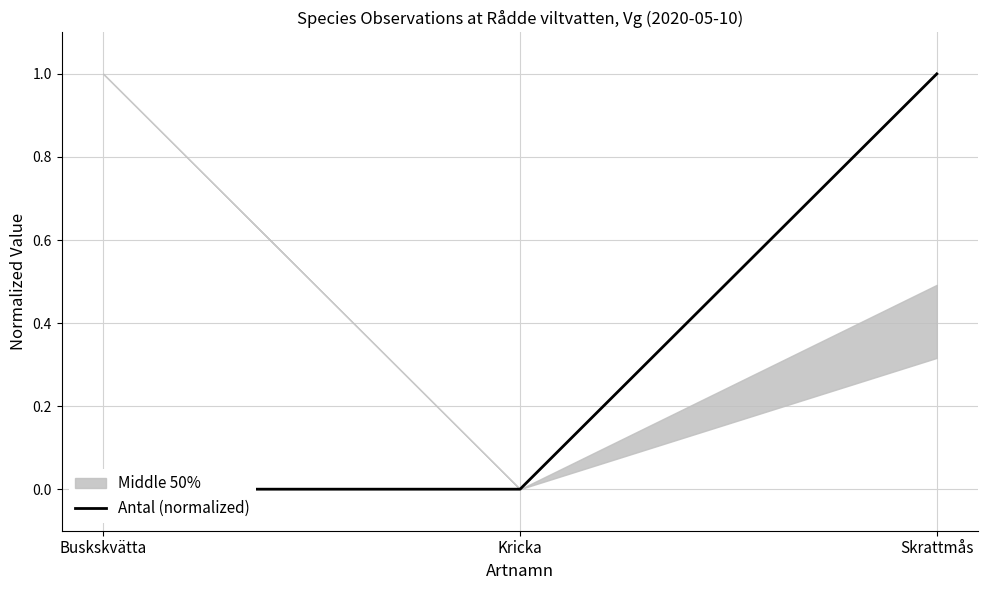

List the labels in order of value, largest first.

Skrattmås, Buskskvätta, Kricka